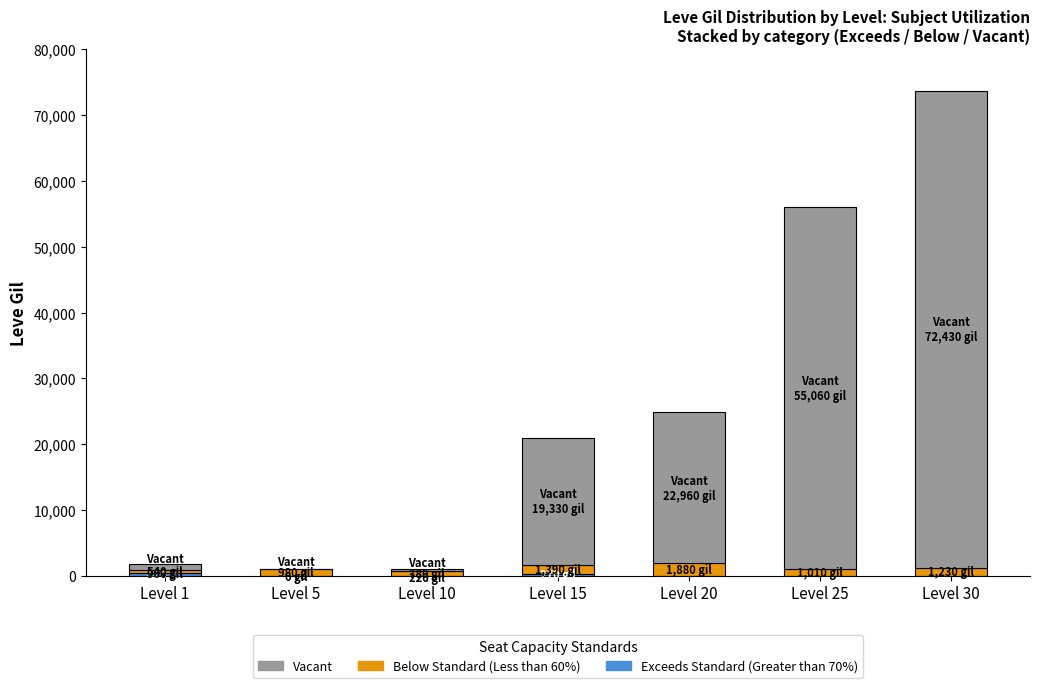

At which category is the sum across all series the highest?

Level 30